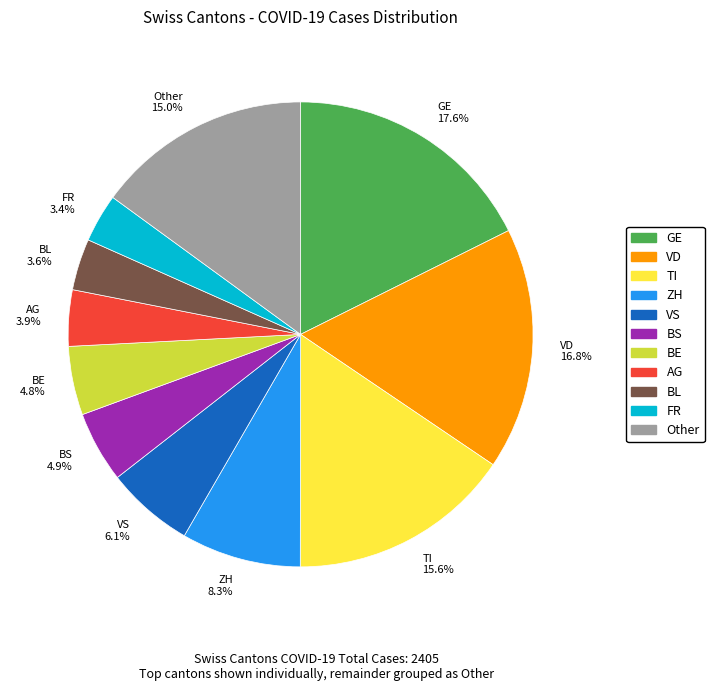

Do BE 4.8% and AG 3.9% together represent more than half of the pie?

No